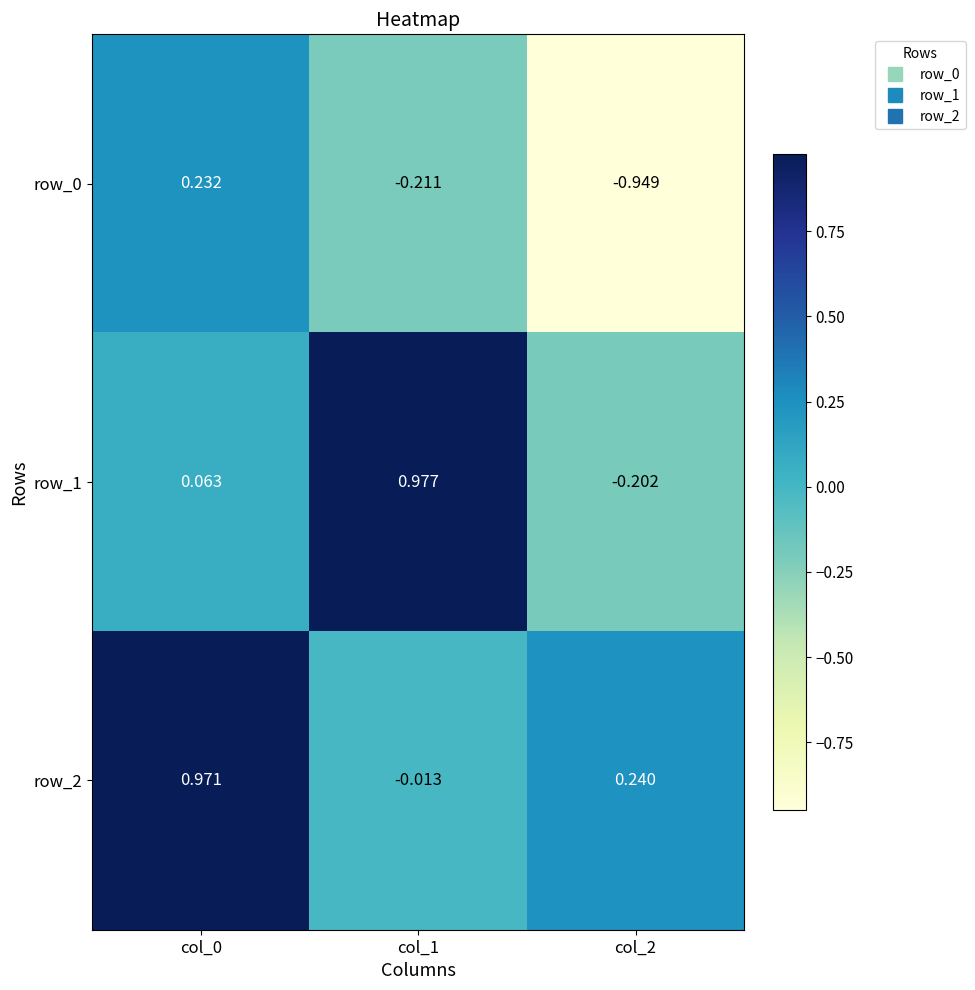

How many values in row_2 are below zero?

1